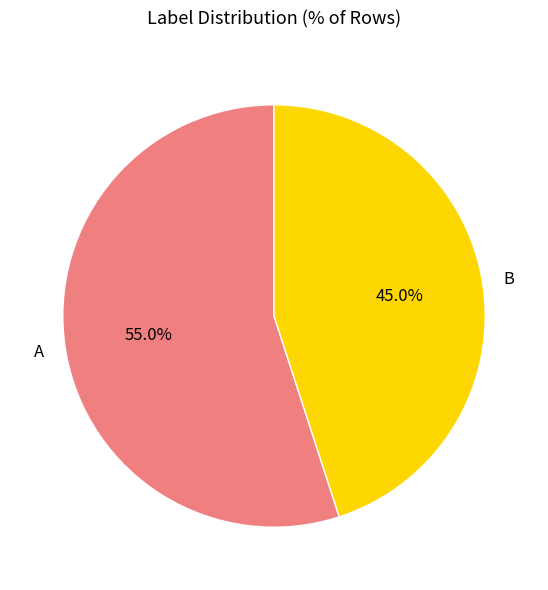

Which slice is the largest?

A